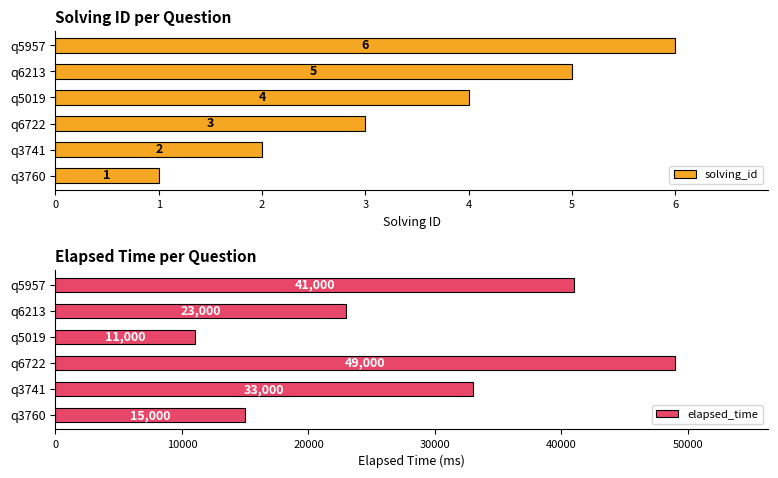

How many bars are there in total?

12